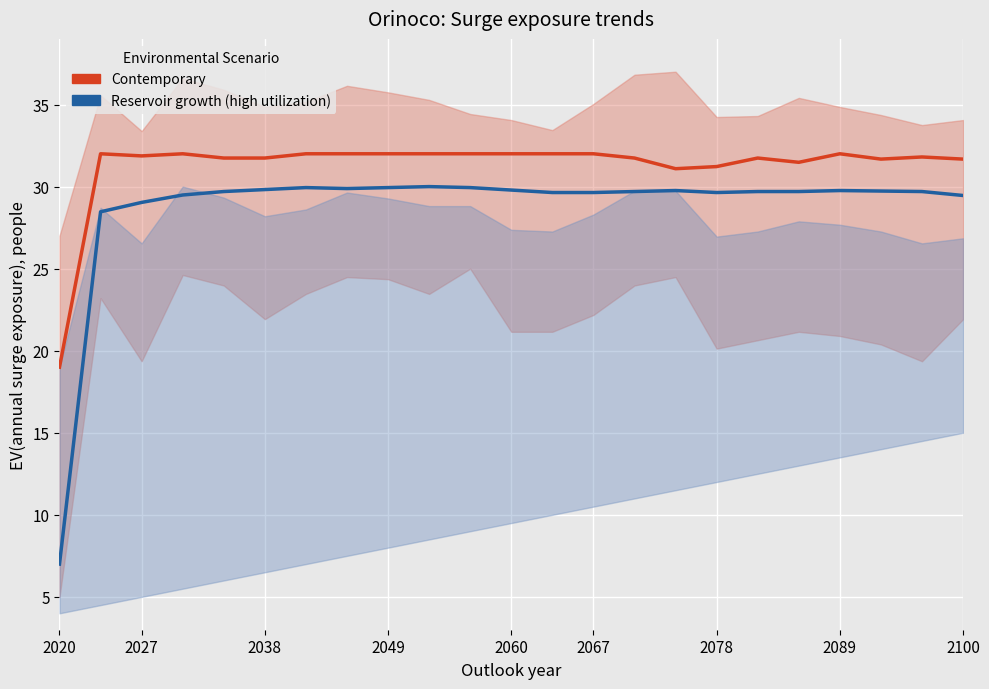

Which series has the largest total across all categories?

Contemporary